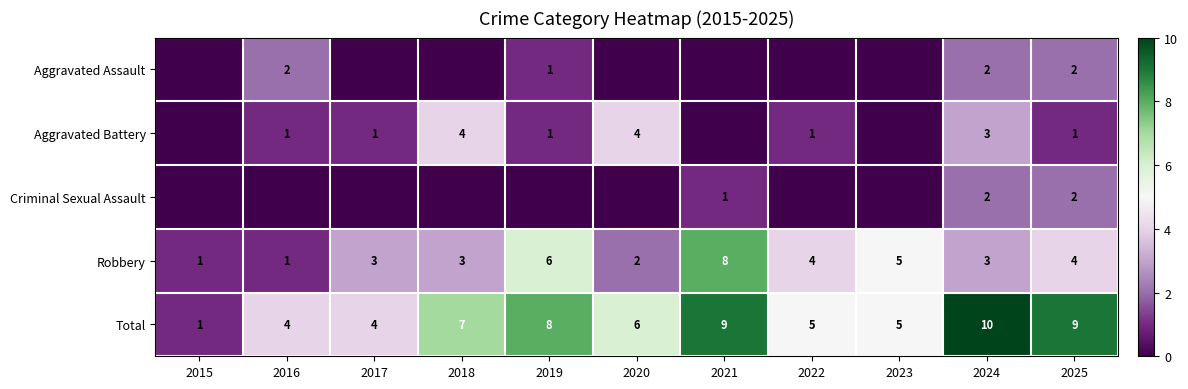

What is the difference between the maximum and minimum values in the Robbery series?

7